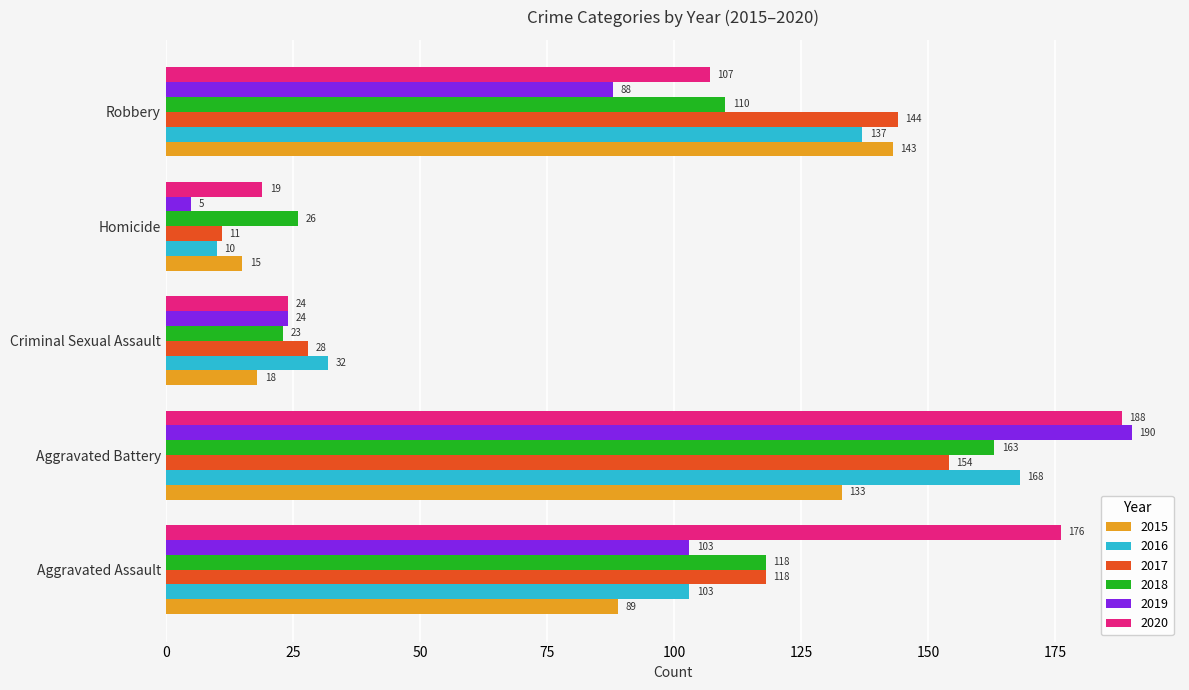

List the labels in order of 2017 value, smallest first.

Homicide, Criminal Sexual Assault, Aggravated Assault, Robbery, Aggravated Battery